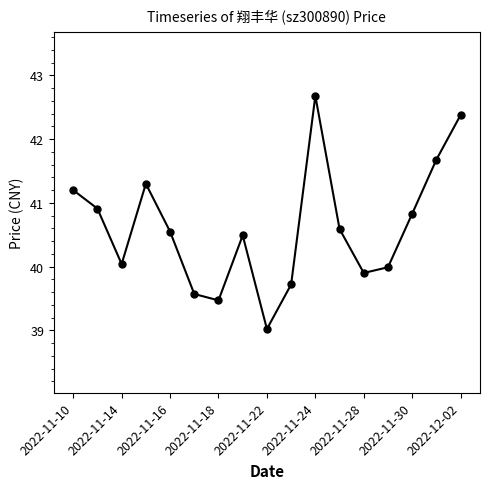

What is the smallest value displayed?

39.0